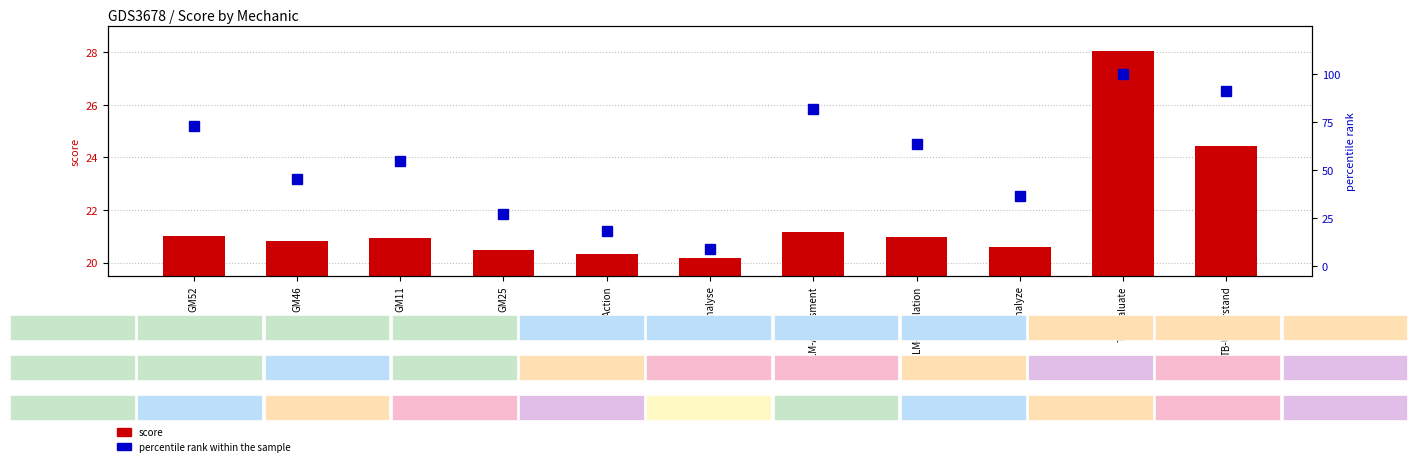

At which category does the chart reach its peak across all series?

TB-Evaluate